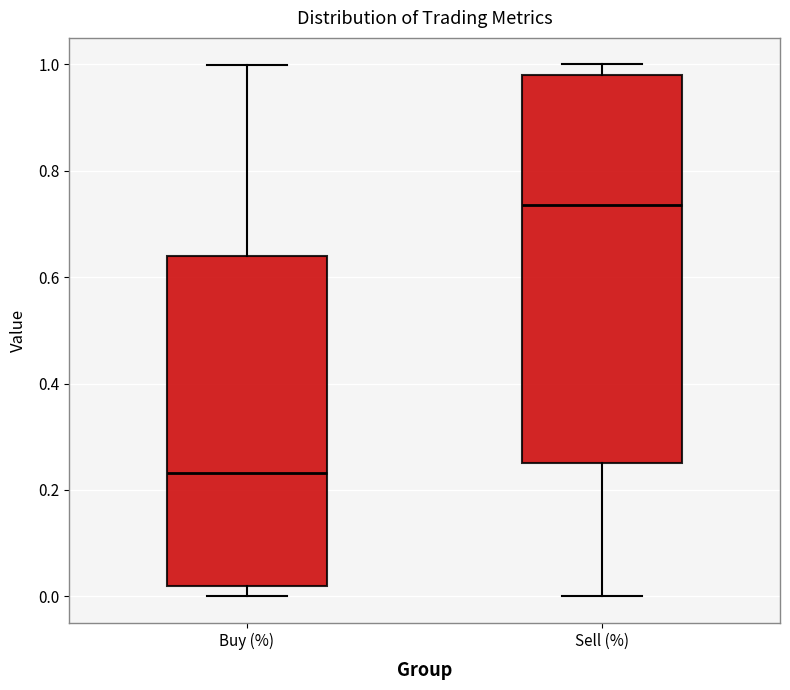

Reading left to right, transcribe this box plot: for each box, give where its median line is, the range the box spans, and where its two whiskers end, as read against the y-axis. The values are not printed on the chart, so give them approximately, as read against the axis.

Buy (%): median 0.24, box 0.02 to 0.64, whiskers 0.00 to 1.00
Sell (%): median 0.74, box 0.26 to 0.98, whiskers 0.00 to 1.00